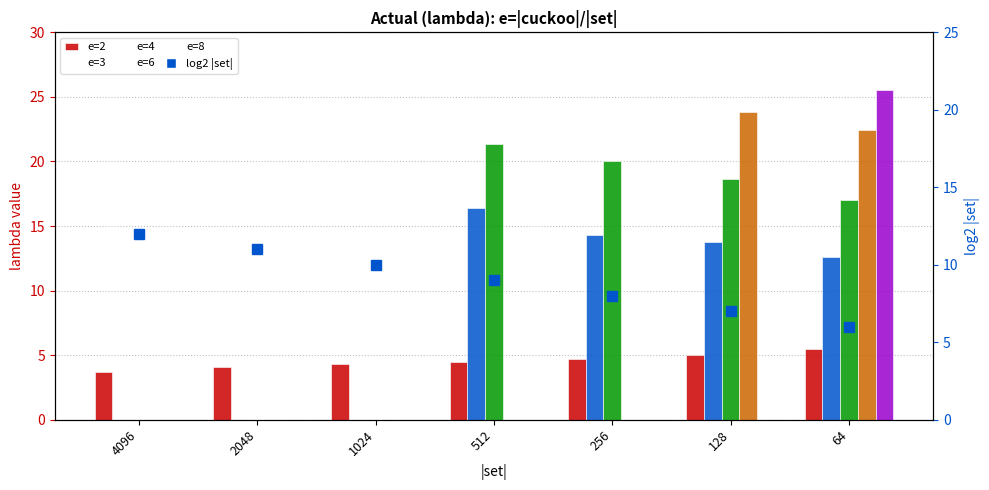

What is the lowest value of the e=2 series?

3.7